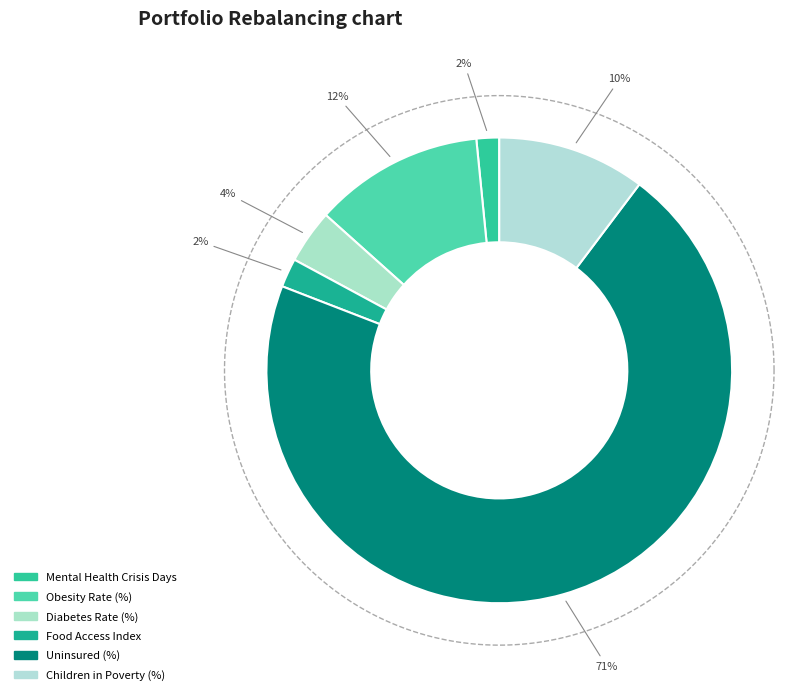

To the nearest percent, what portion does Mental Health Crisis Days represent?

2%